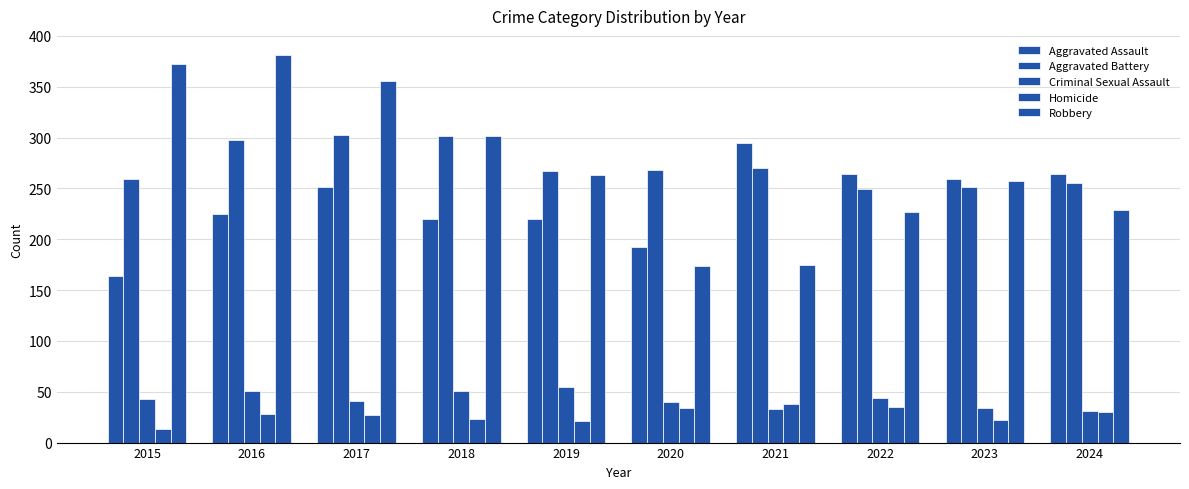

What is the difference between the second highest and second lowest values in the Aggravated Assault series?

72